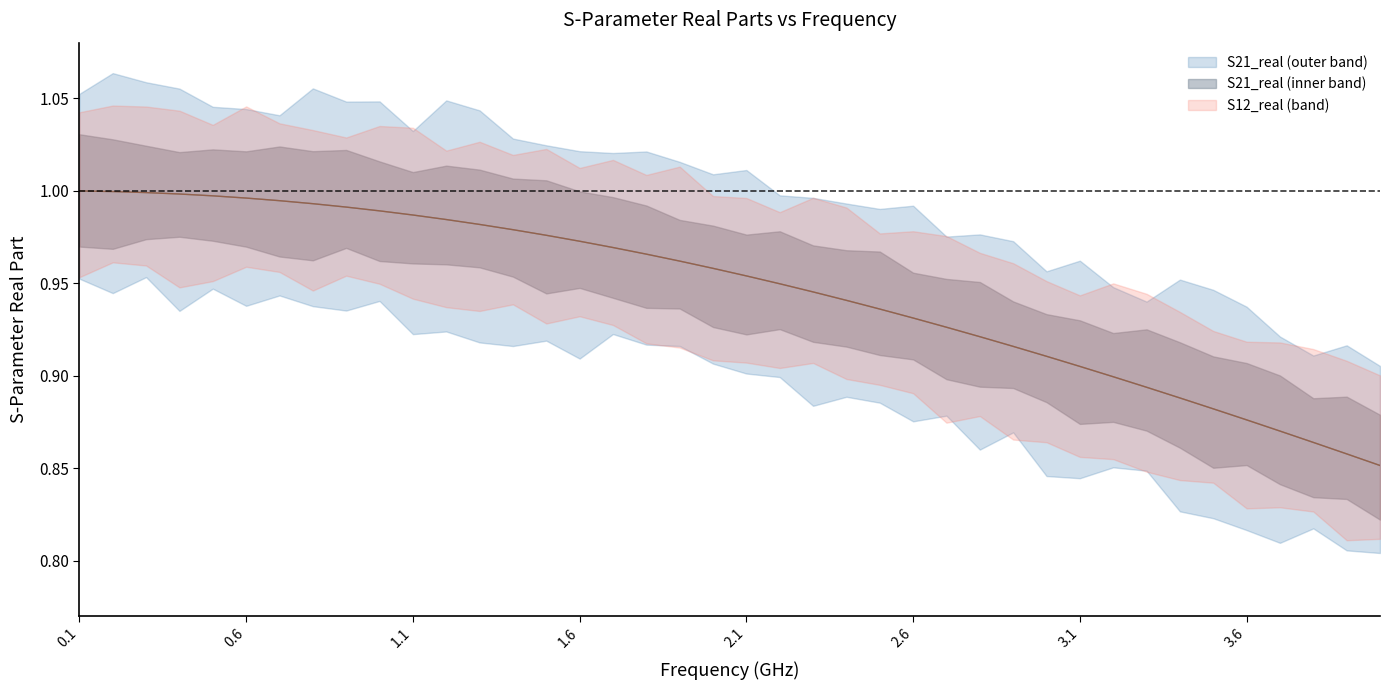

The value of S12_real at 1.6 is 0.4. True or false?

False